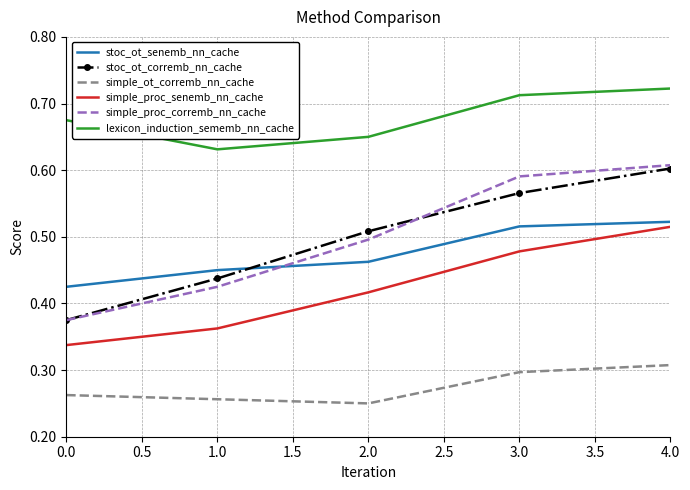

What is the sum of all stoc_ot_senemb_nn_cache values?

2.4